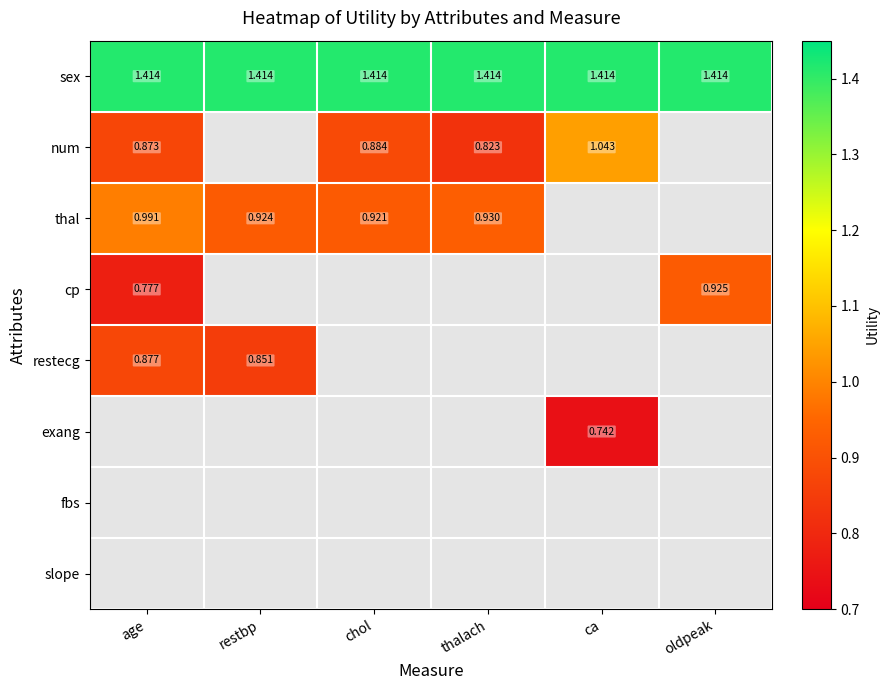

What is the difference between the highest and lowest values at oldpeak?

0.5